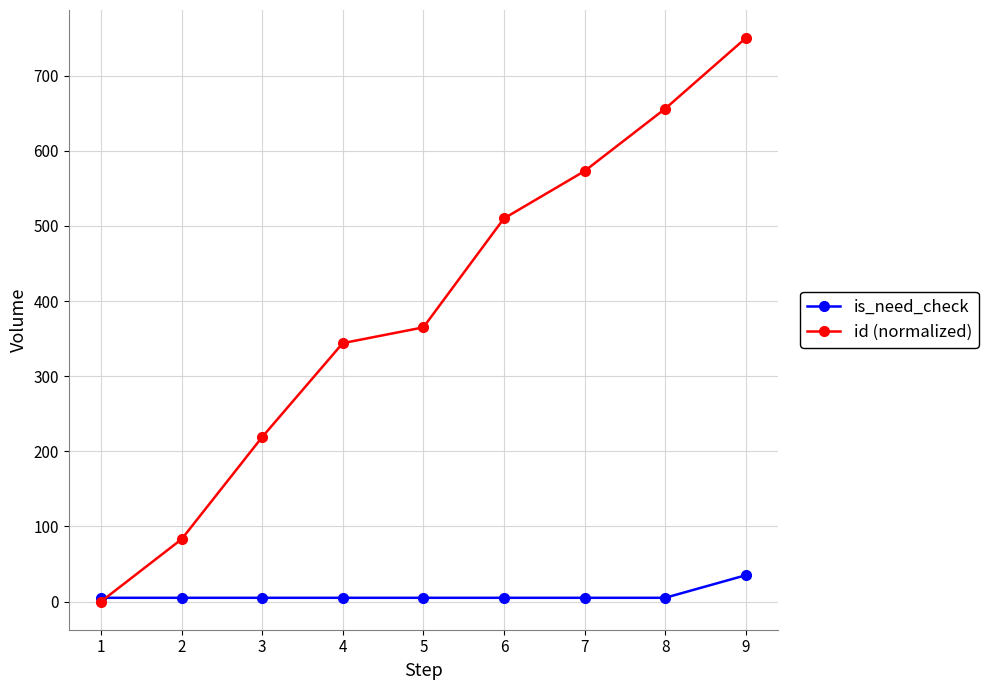

True or false: id (normalized) has more than 1 points higher than both neighbors.

False